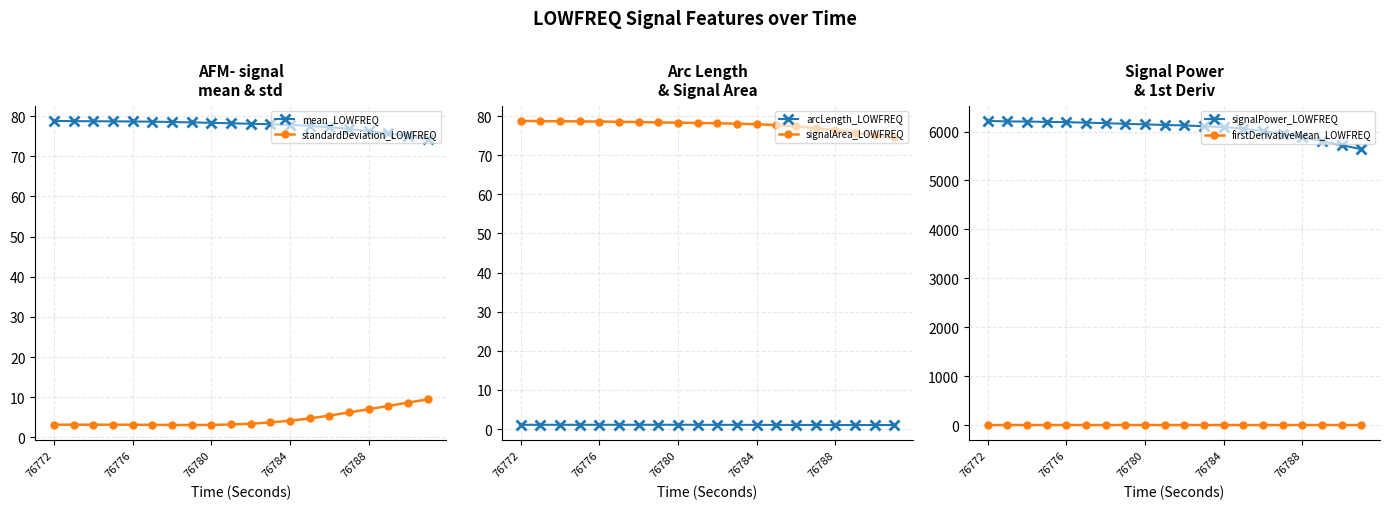

How many lines are shown in the chart?

6